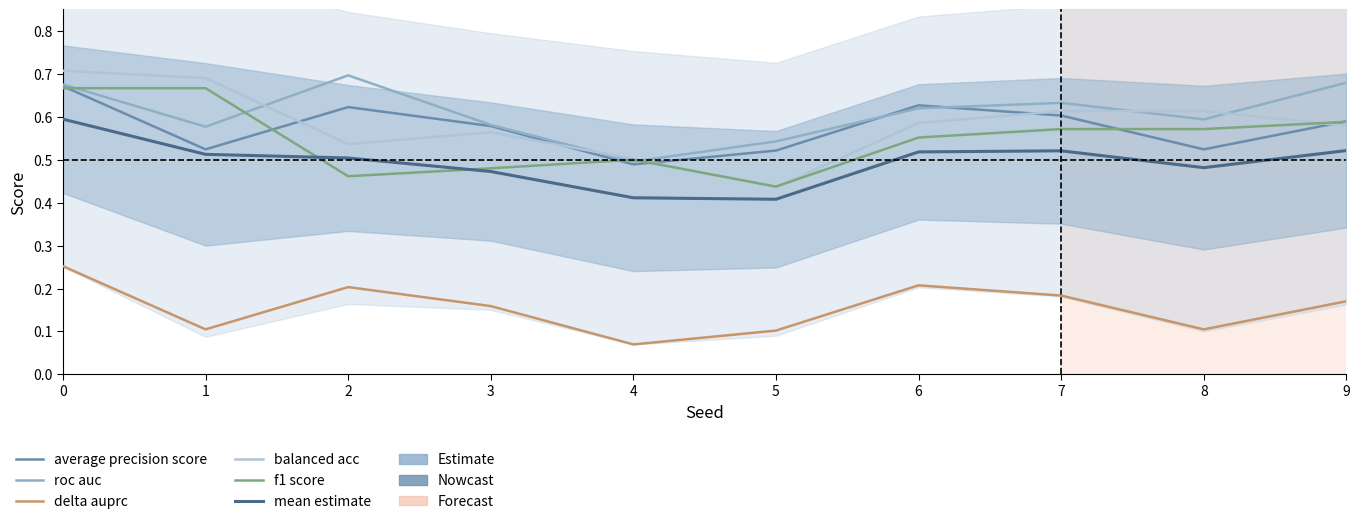

Which series has the largest total across all categories?

roc auc